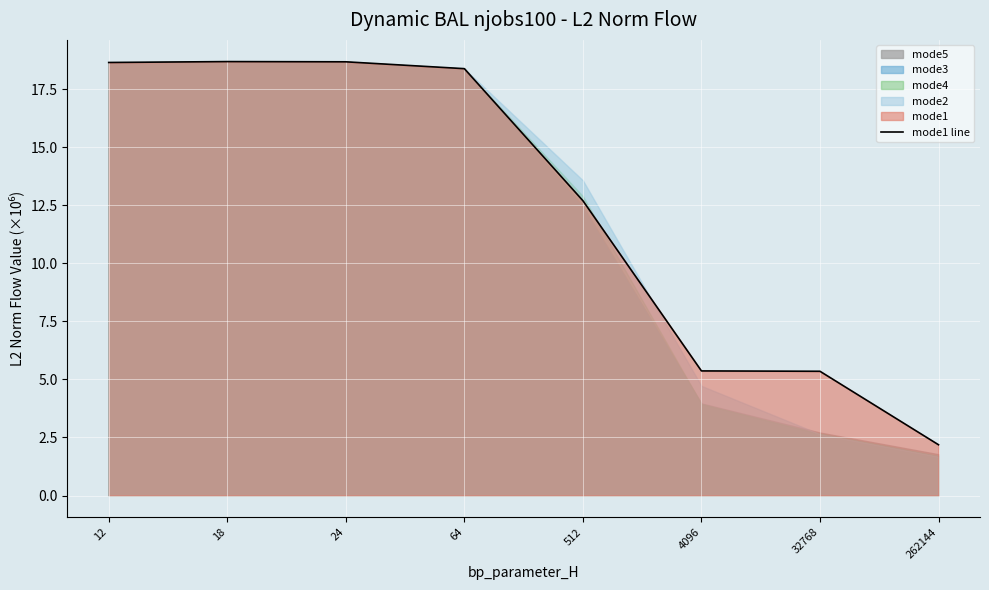

How many lines are shown in the chart?

1